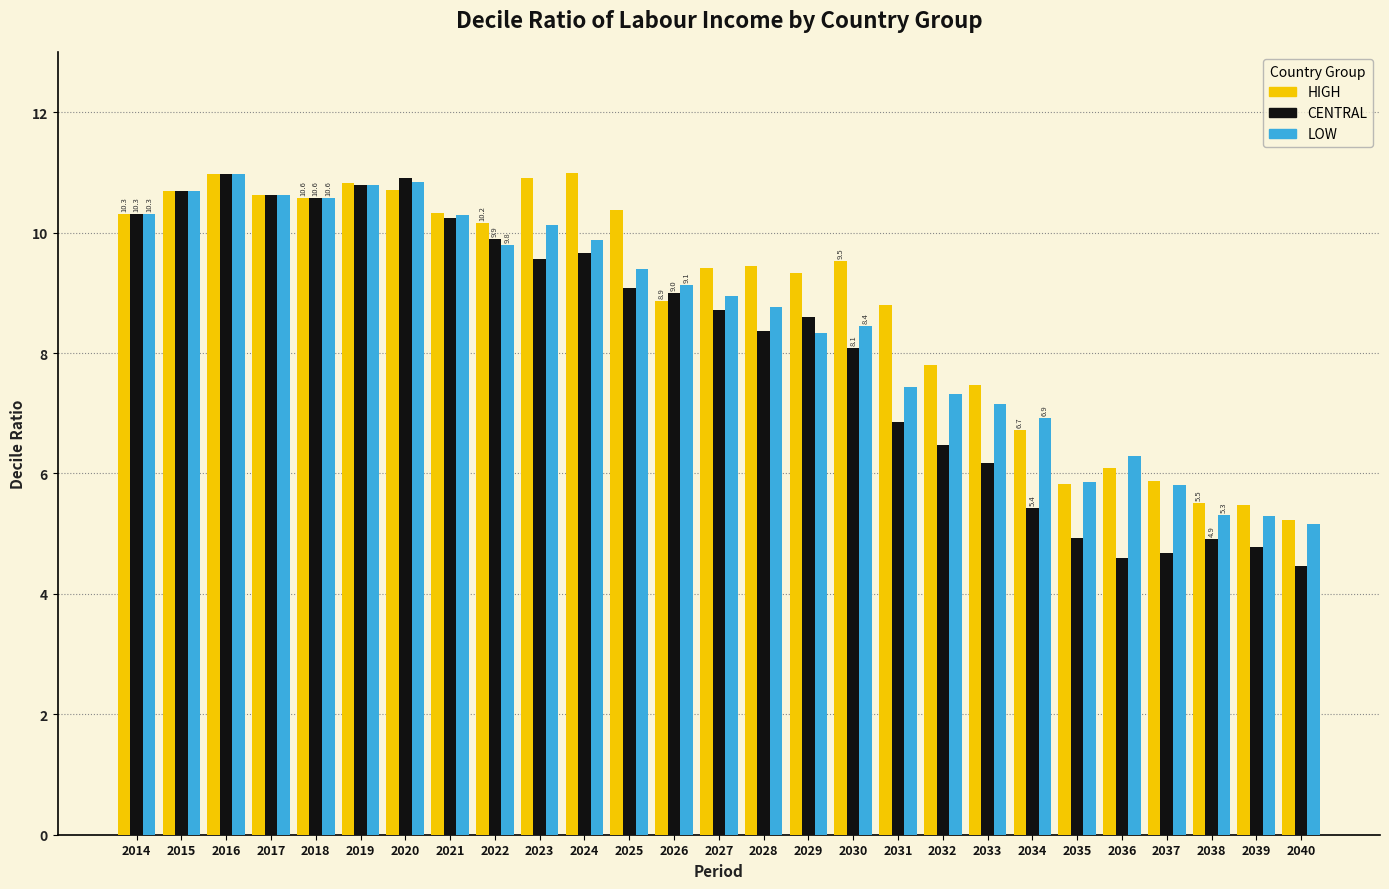

What is the difference between the highest and lowest values at 2037?

1.2